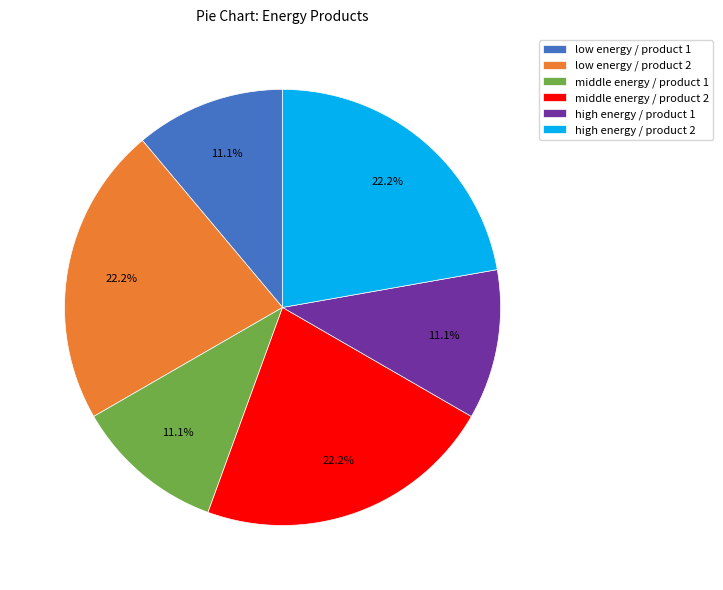

How many segments does this pie chart have?

6